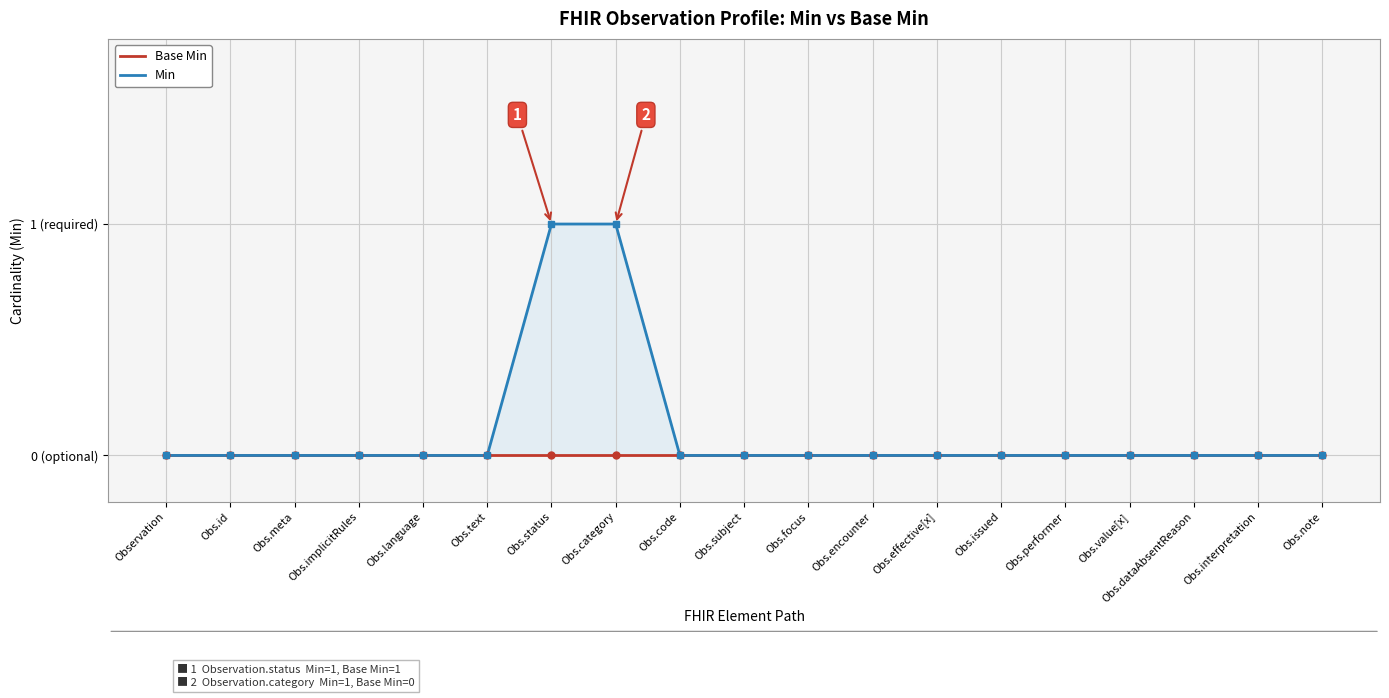

How many distinct data groups are displayed?

2